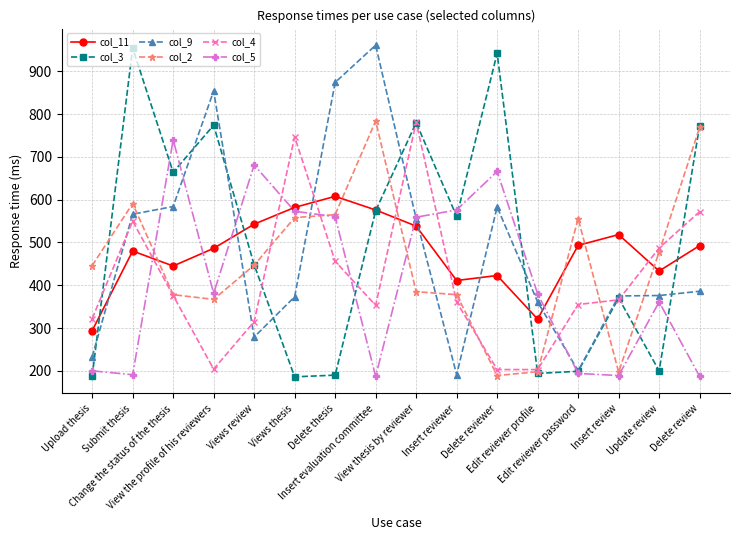

What value does the col_5 series have at View thesis by reviewer?

559.0